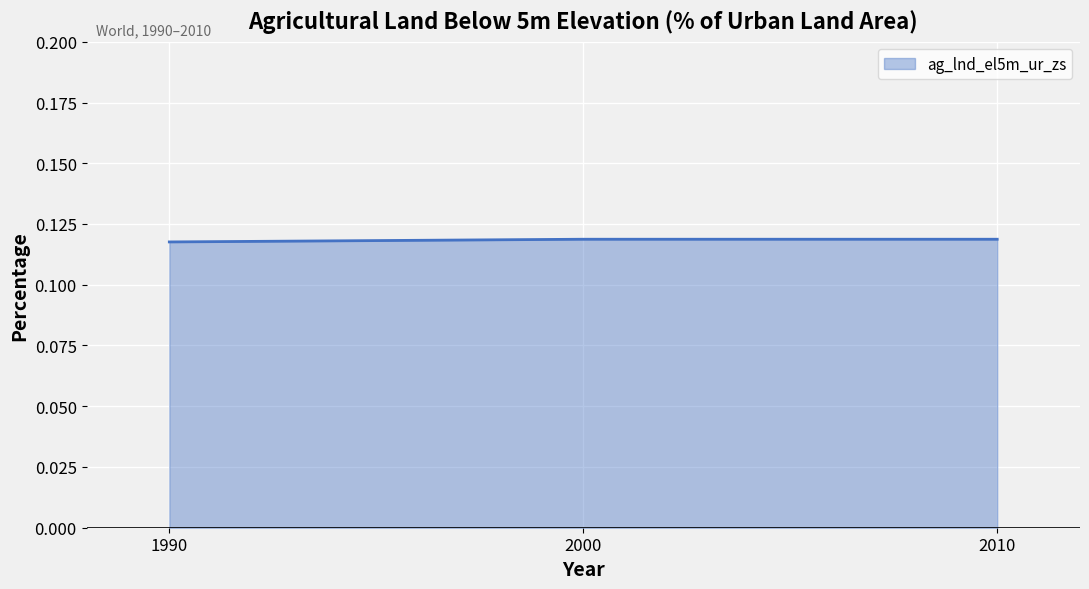

How many distinct data groups are displayed?

1